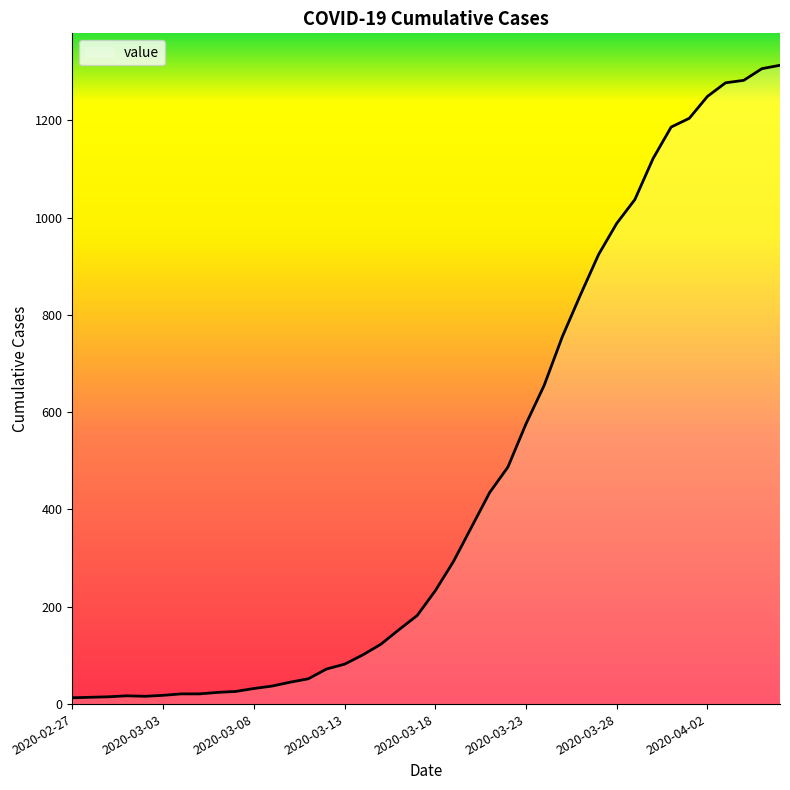

Count the number of categories in the chart.

40